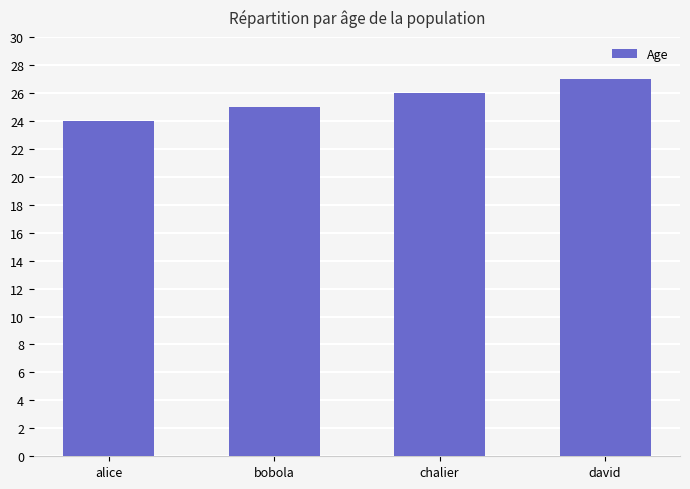

True or false: the data shows 25 at bobola.

True